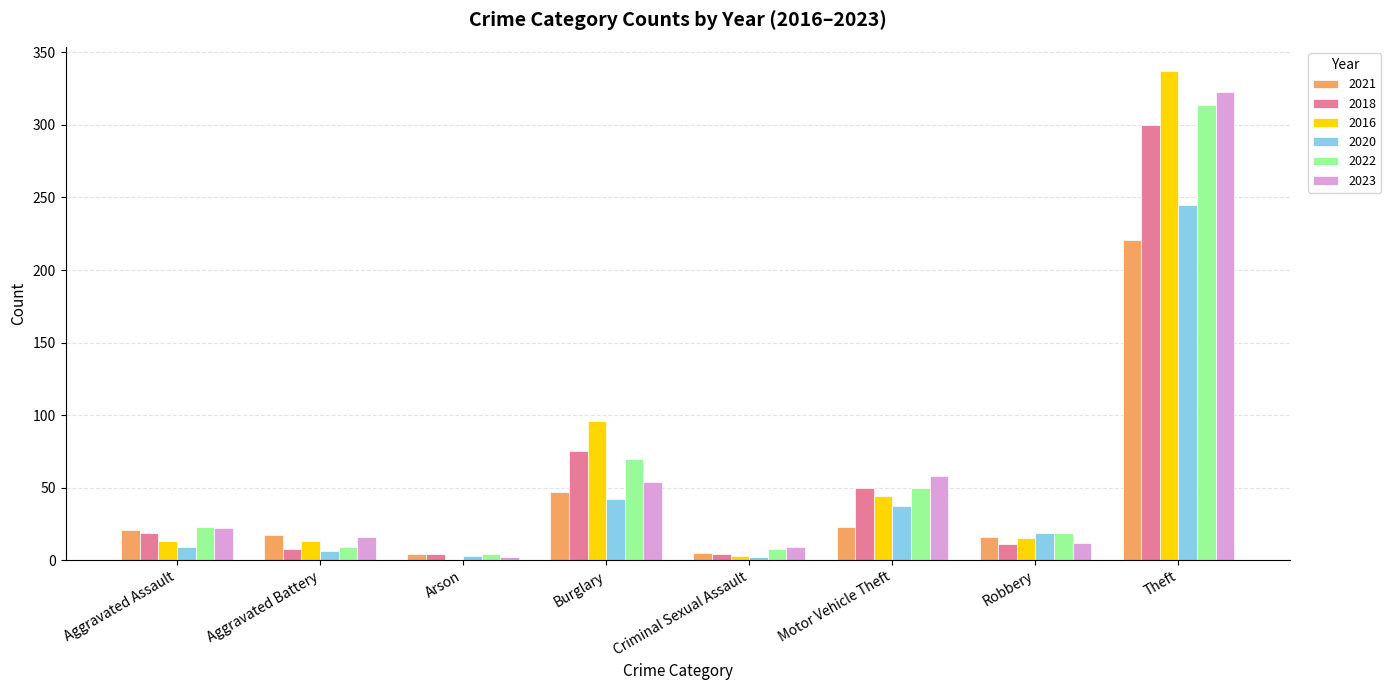

At which label does 2020 reach its peak?

Theft